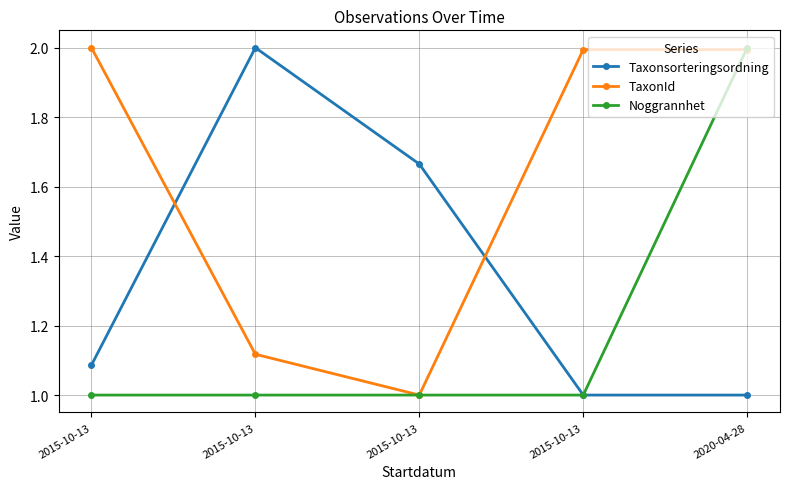

Reading left to right, transcribe all the data shown in this chart.

Taxonsorteringsordning: 2015-10-13=1.1	2015-10-13=2.0	2015-10-13=1.7	2015-10-13=1.0	2020-04-28=1.0
TaxonId: 2015-10-13=2.0	2015-10-13=1.1	2015-10-13=1.0	2015-10-13=2.0	2020-04-28=2.0
Noggrannhet: 2015-10-13=1.0	2015-10-13=1.0	2015-10-13=1.0	2015-10-13=1.0	2020-04-28=2.0